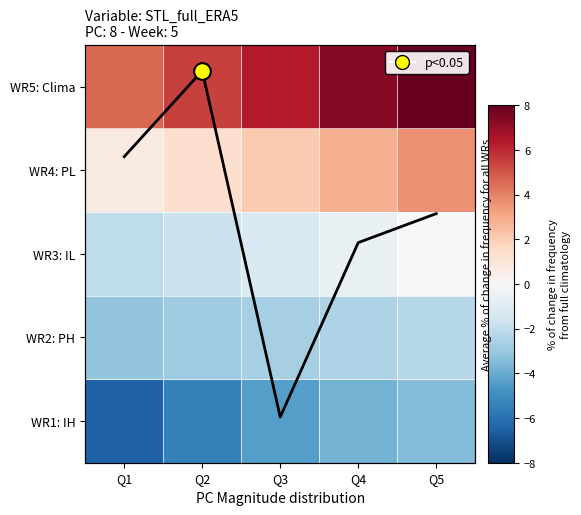

Which series has the largest total across all categories?

WR5: Clima